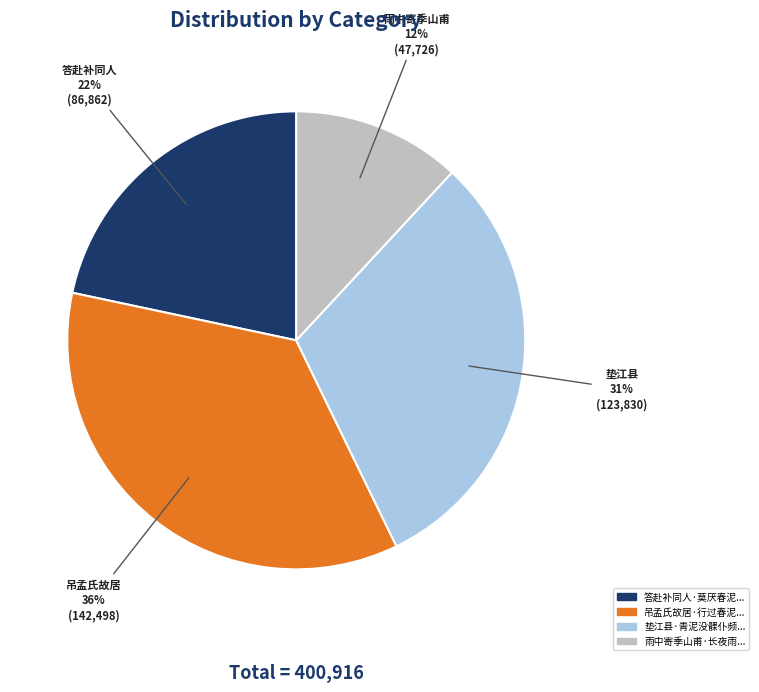

To the nearest percent, what is the difference between the largest and smallest slice percentages?

24%